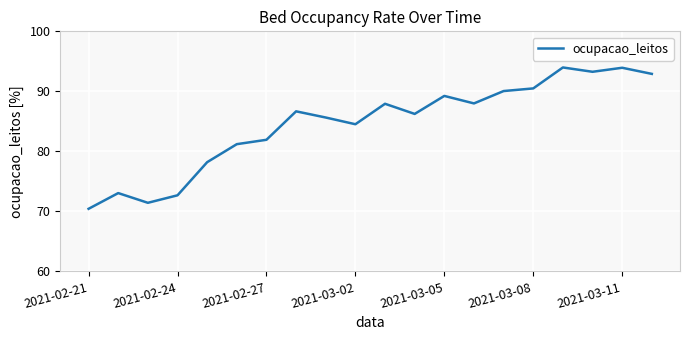

Does the chart display data point markers on the line(s)?

No